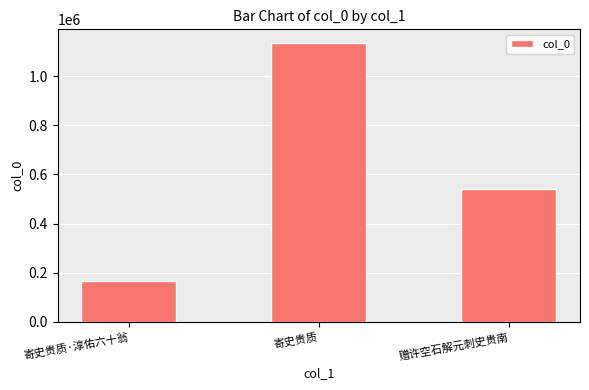

Reading right to left, what are all the values shown in this chart?

540718	1133431	167425